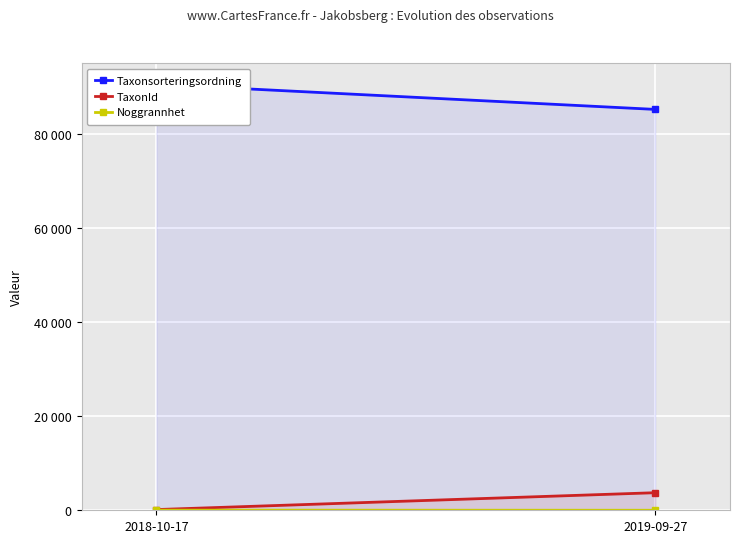

Read the Taxonsorteringsordning value at 2019-09-27.

85301